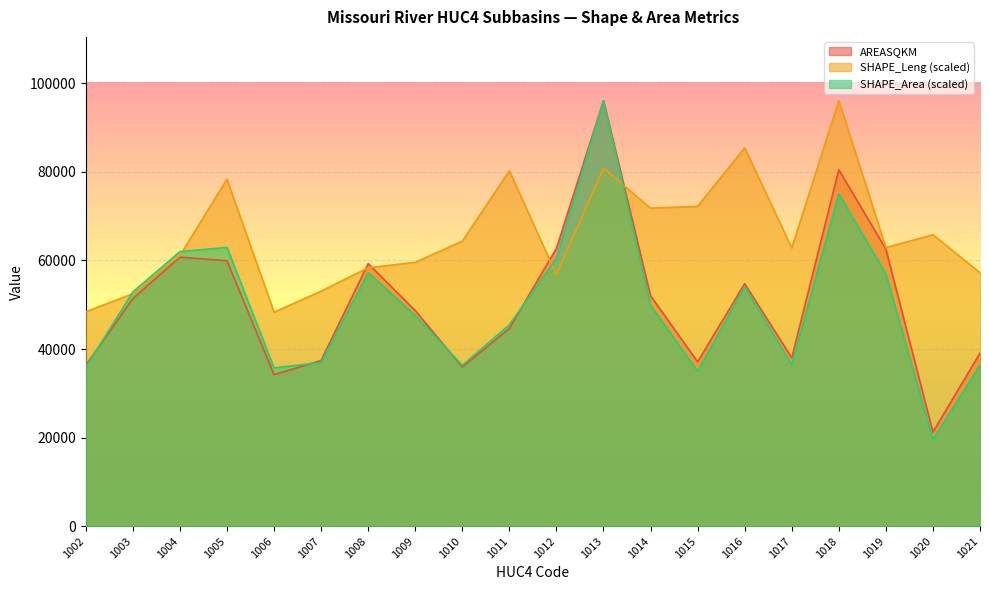

What are all the series names shown in the legend?

AREASQKM, SHAPE_Leng (scaled), SHAPE_Area (scaled)